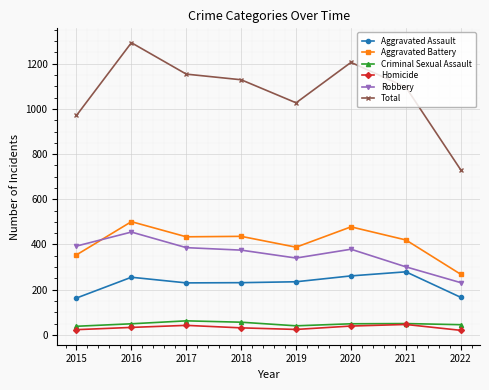

True or false: Criminal Sexual Assault has more than 1 points higher than both neighbors.

True